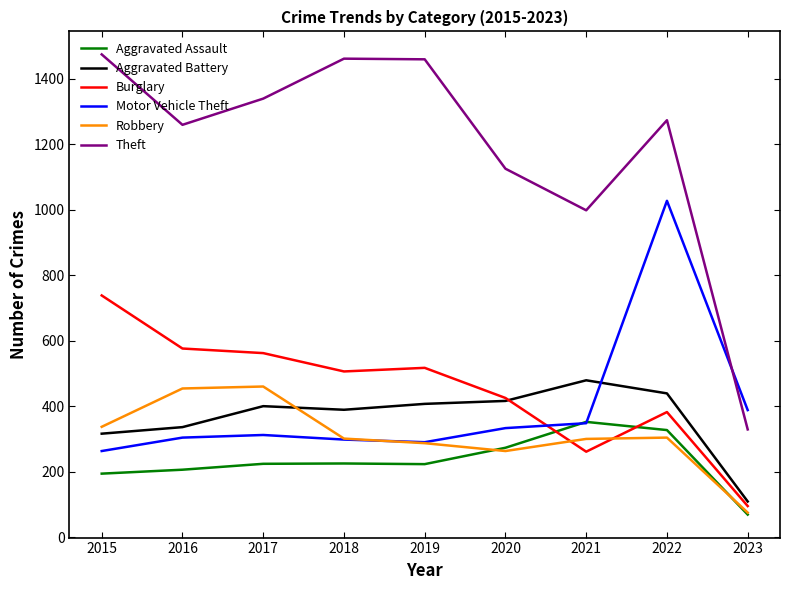

At which category is the sum across all series the highest?

2022